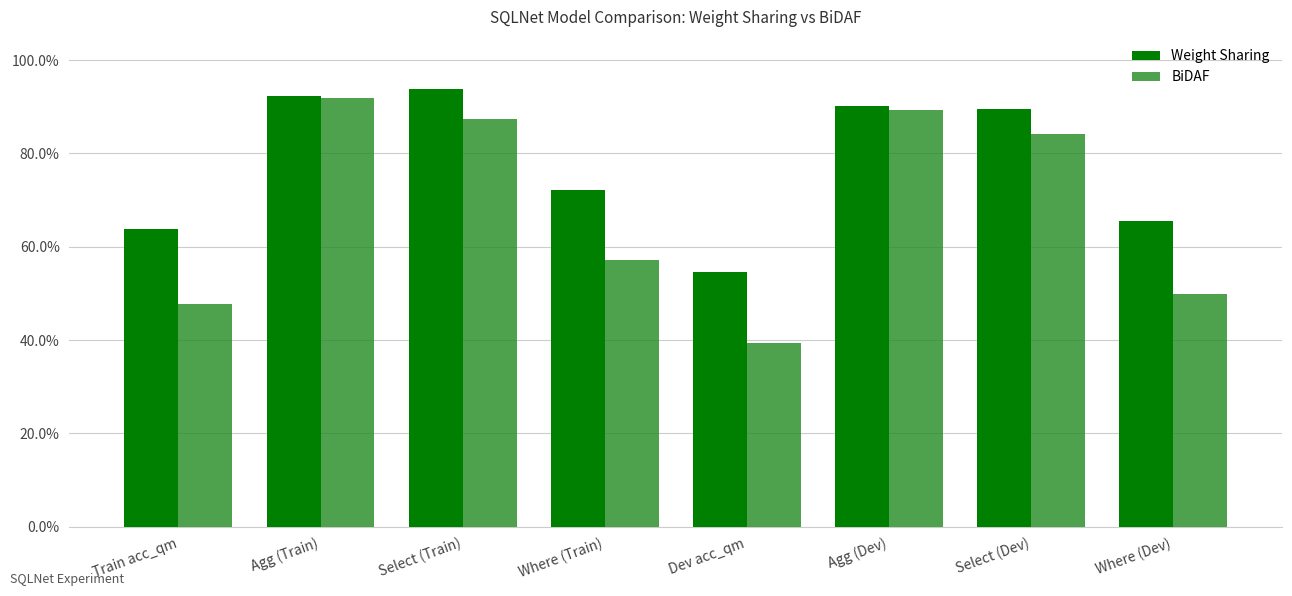

Which series has the largest range (max minus min)?

BiDAF